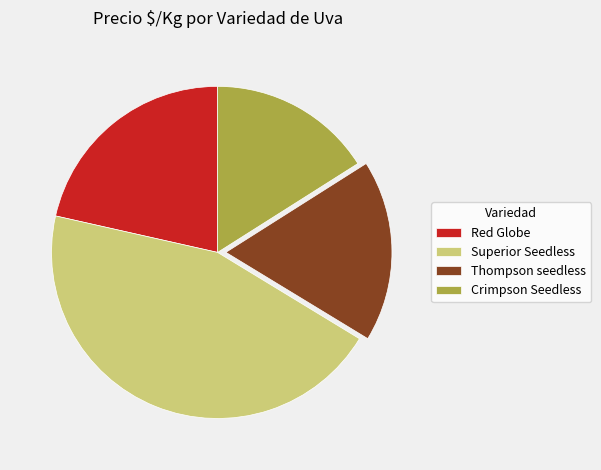

The Crimpson Seedless slice represents 16% of the pie. True or false?

True